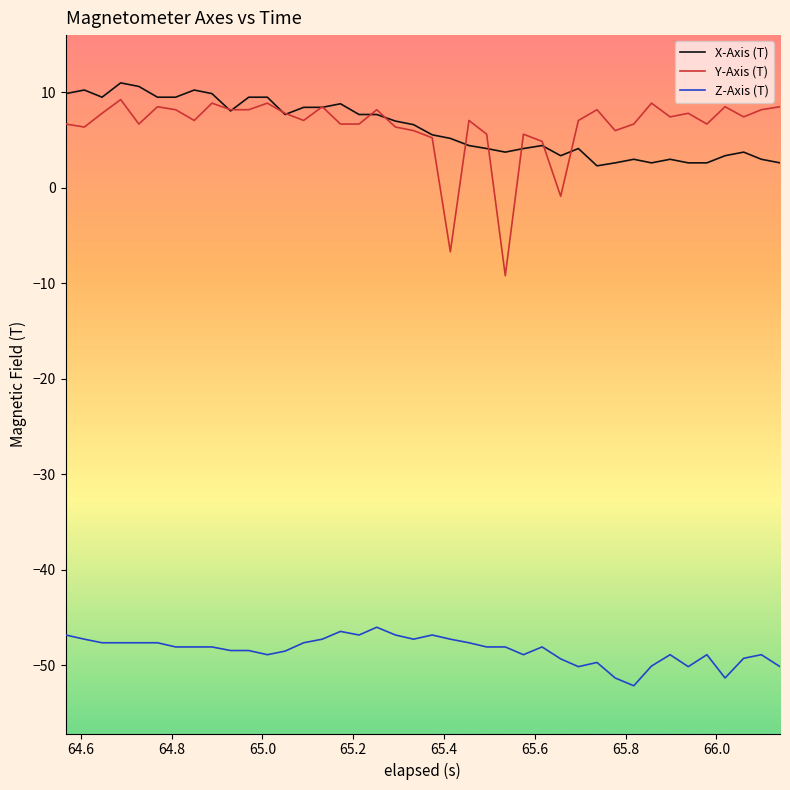

True or false: Y-Axis (T) and Z-Axis (T) intersect in this chart.

False